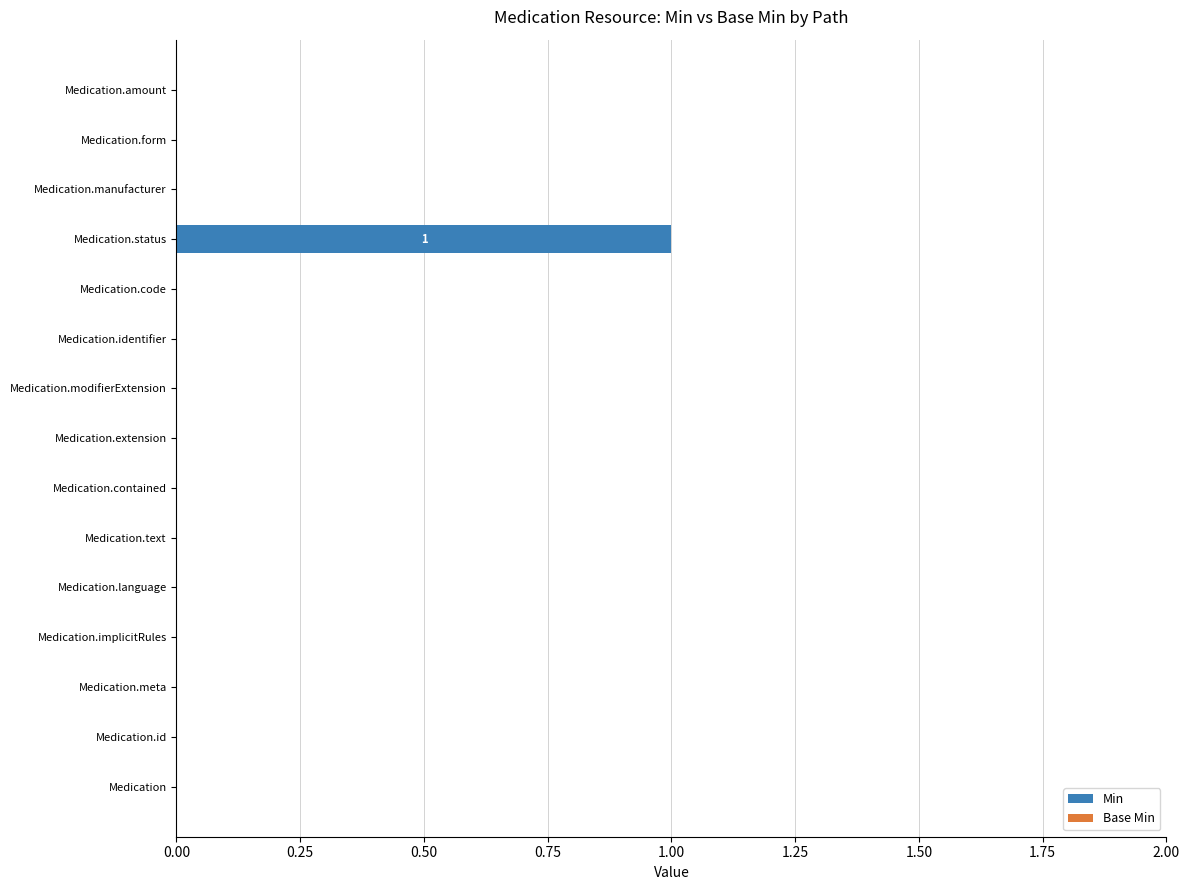

Reading top to bottom, what are all the values shown in this chart?

Medication.amount=0	Medication.form=0	Medication.manufacturer=0	Medication.status=1	Medication.code=0	Medication.identifier=0	Medication.modifierExtension=0	Medication.extension=0	Medication.contained=0	Medication.text=0	Medication.language=0	Medication.implicitRules=0	Medication.meta=0	Medication.id=0	Medication=0